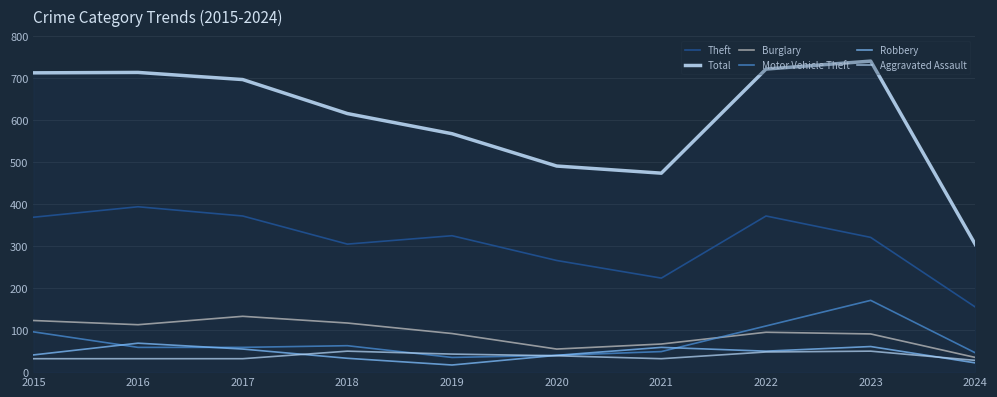

True or false: Robbery has more than 0 points higher than both neighbors.

True